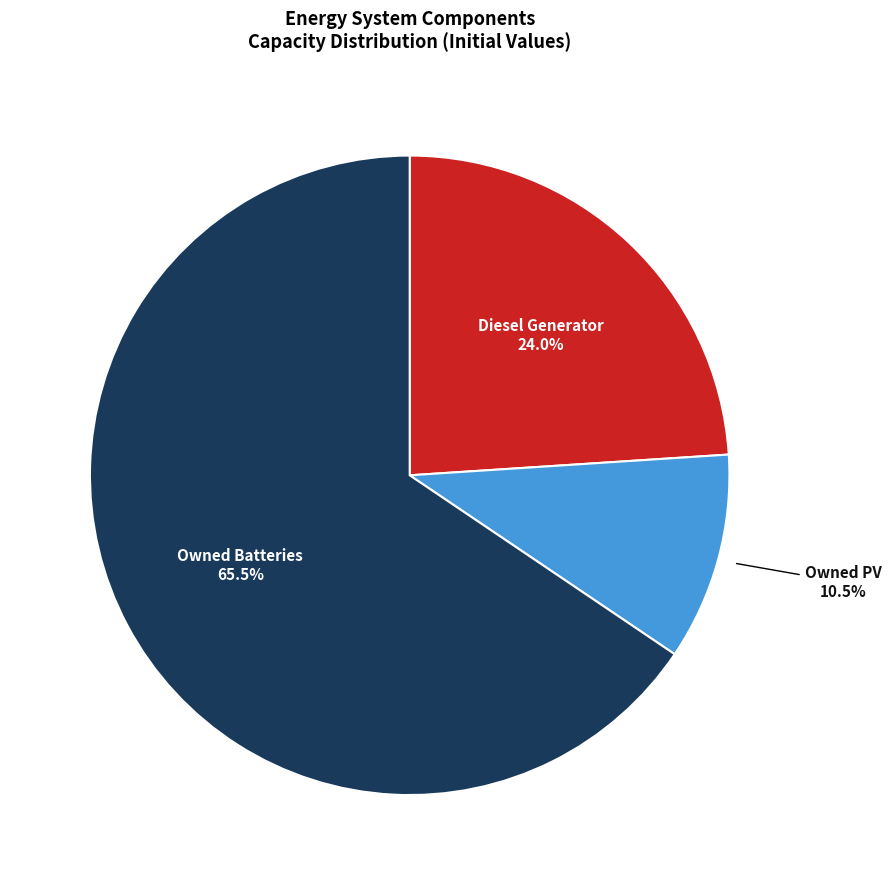

To the nearest percent, what is the difference between the largest and smallest slice percentages?

55%